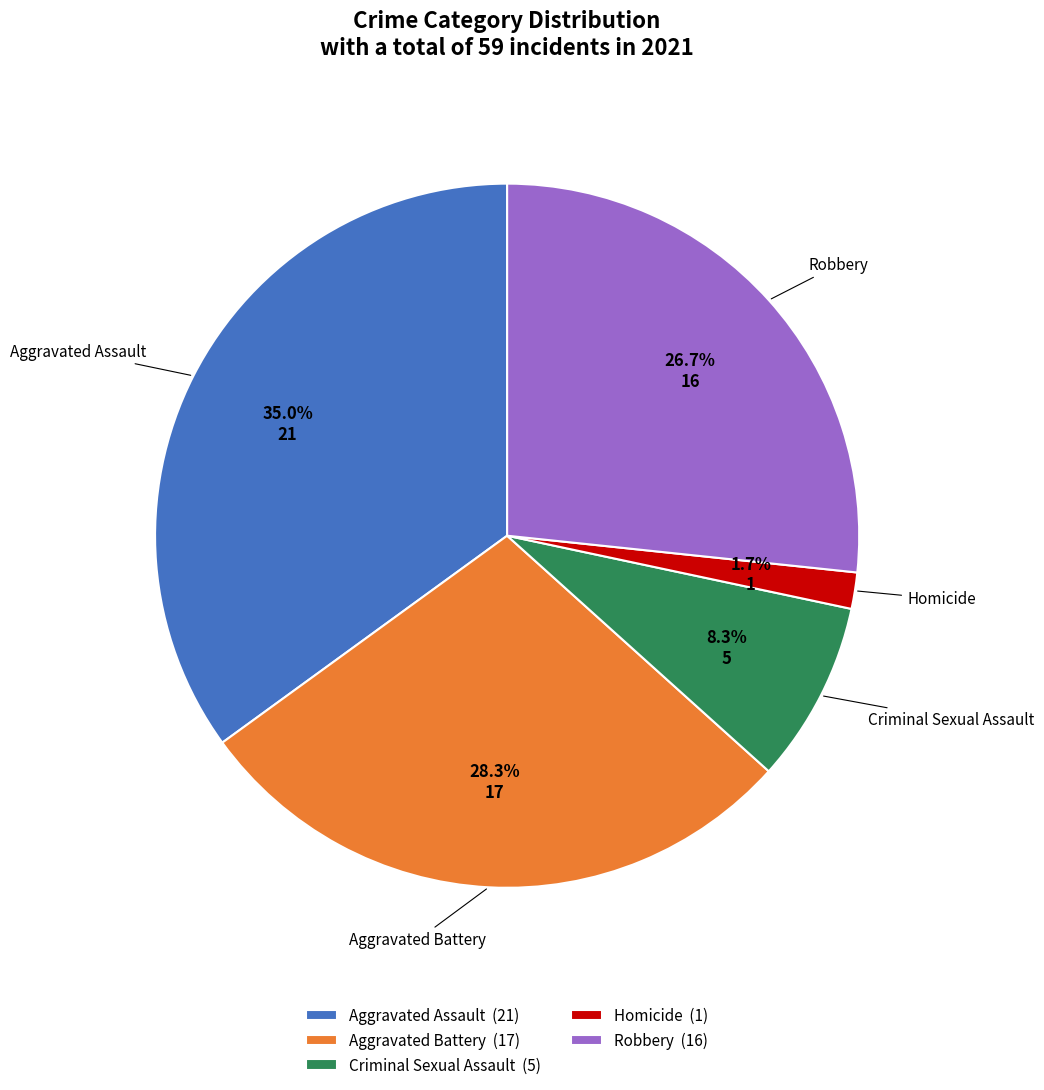

To the nearest percent, what is the difference between the Criminal Sexual Assault and Aggravated Assault slice percentages?

27%